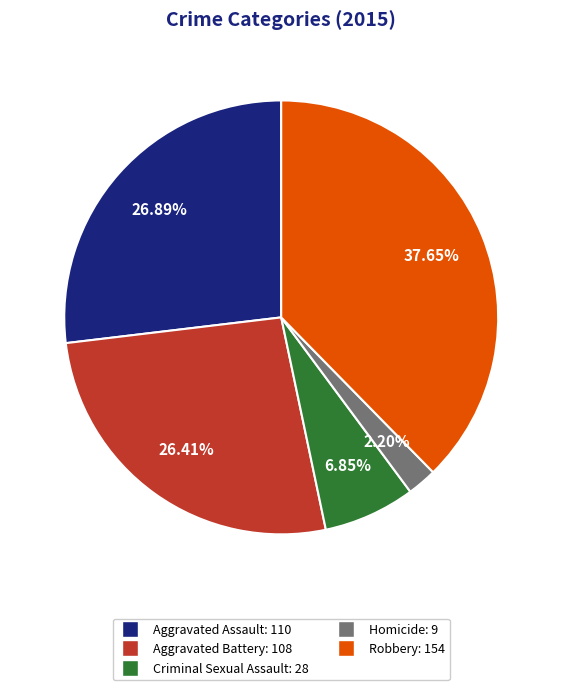

The Aggravated Battery slice represents 32% of the pie. True or false?

False